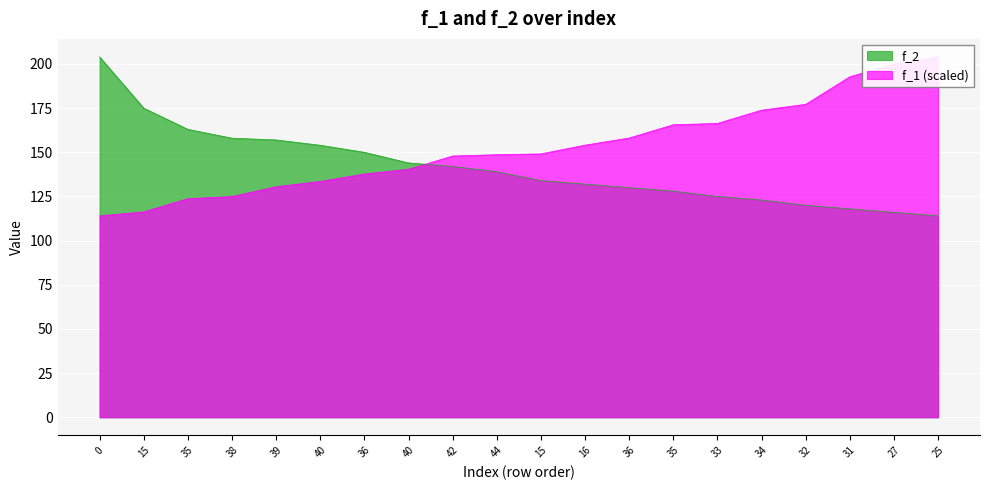

Rank the categories by f_2 value from highest to lowest.

0, 15, 35, 38, 39, 40, 36, 40, 42, 44, 15, 16, 36, 35, 33, 34, 32, 31, 27, 25